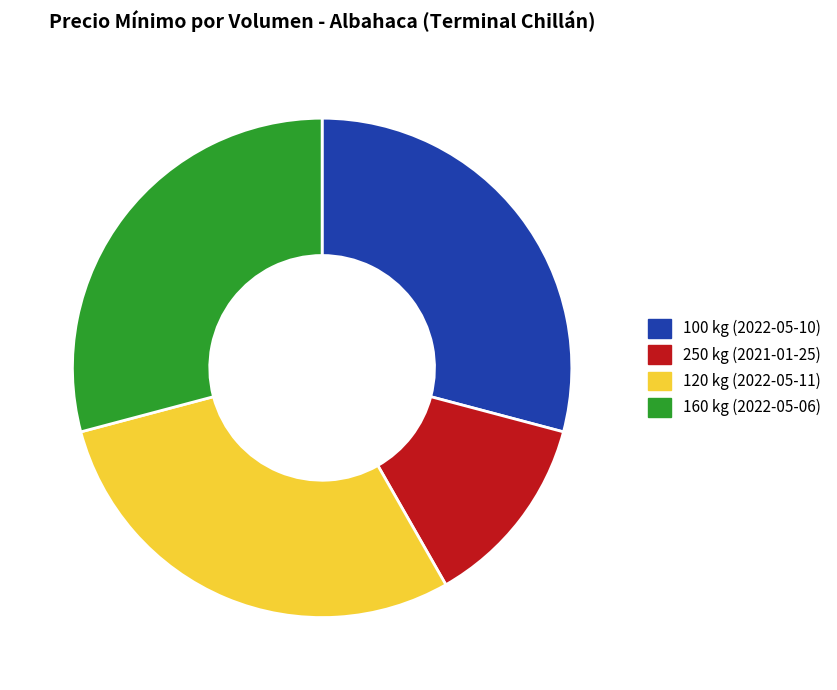

Does 160 kg (2022-05-06) account for over 50% of the chart?

No